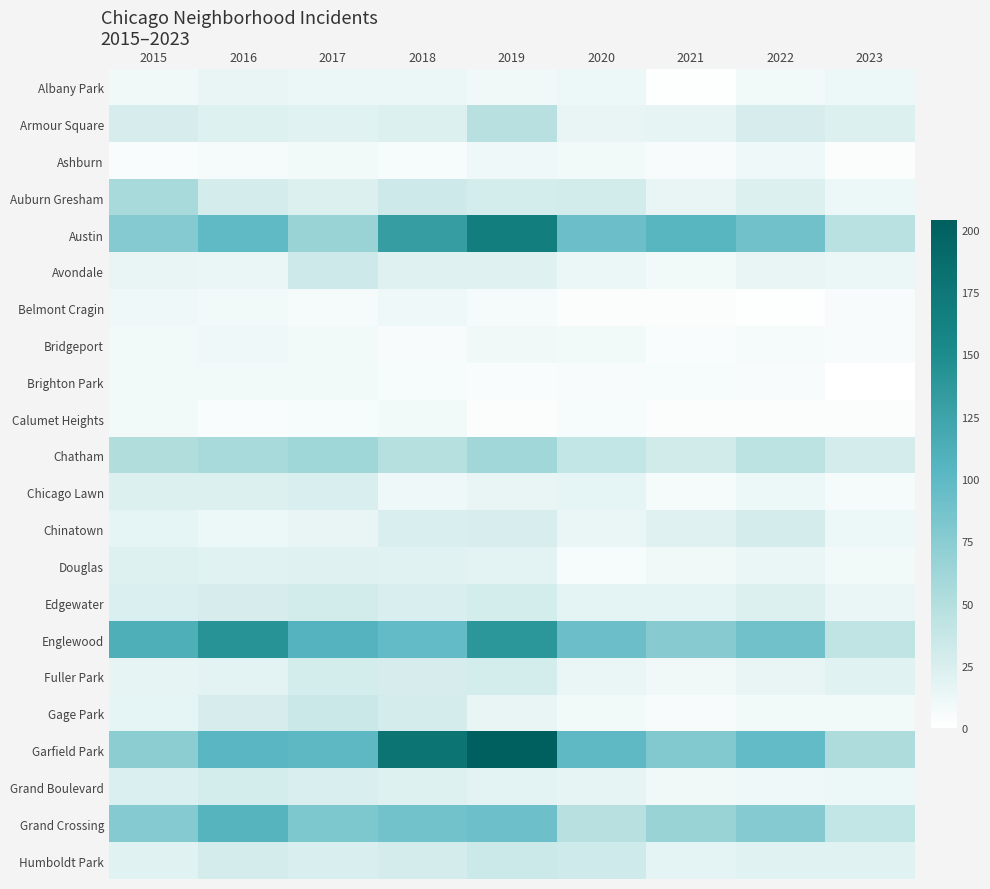

Reading right to left, what are all the values shown in this chart?

Albany Park: 2023=12	2022=8	2021=1	2020=12	2019=10	2018=13	2017=13	2016=15	2015=10
Armour Square: 2023=23	2022=27	2021=16	2020=15	2019=47	2018=23	2017=20	2016=22	2015=27
Ashburn: 2023=3	2022=11	2021=5	2020=8	2019=11	2018=6	2017=8	2016=7	2015=4
Auburn Gresham: 2023=12	2022=23	2021=15	2020=30	2019=29	2018=33	2017=23	2016=28	2015=56
Austin: 2023=46	2022=89	2021=104	2020=92	2019=167	2018=130	2017=65	2016=99	2015=78
Avondale: 2023=13	2022=15	2021=8	2020=13	2019=21	2018=21	2017=33	2016=14	2015=15
Belmont Cragin: 2023=5	2022=1	2021=3	2020=3	2019=7	2018=11	2017=7	2016=9	2015=11
Bridgeport: 2023=5	2022=7	2021=4	2020=8	2019=10	2018=5	2017=9	2016=11	2015=9
Brighton Park: 2023=0	2022=5	2021=6	2020=5	2019=4	2018=6	2017=8	2016=8	2015=8
Calumet Heights: 2023=3	2022=3	2021=3	2020=6	2019=3	2018=8	2017=6	2016=4	2015=8
Chatham: 2023=28	2022=44	2021=31	2020=40	2019=60	2018=48	2017=62	2016=57	2015=51
Chicago Lawn: 2023=7	2022=12	2021=7	2020=17	2019=15	2018=11	2017=25	2016=23	2015=23
Chinatown: 2023=12	2022=28	2021=21	2020=14	2019=26	2018=25	2017=15	2016=12	2015=17
Douglas: 2023=9	2022=14	2021=10	2020=6	2019=19	2018=20	2017=21	2016=20	2015=22
Edgewater: 2023=14	2022=23	2021=18	2020=18	2019=29	2018=25	2017=30	2016=27	2015=24
Englewood: 2023=42	2022=90	2021=76	2020=92	2019=138	2018=98	2017=107	2016=142	2015=111
Fuller Park: 2023=20	2022=15	2021=10	2020=14	2019=29	2018=27	2017=29	2016=19	2015=16
Gage Park: 2023=8	2022=9	2021=5	2020=9	2019=15	2018=28	2017=35	2016=27	2015=17
Garfield Park: 2023=53	2022=98	2021=79	2020=100	2019=204	2018=178	2017=101	2016=103	2015=73
Grand Boulevard: 2023=12	2022=11	2021=10	2020=16	2019=19	2018=22	2017=25	2016=29	2015=24
Grand Crossing: 2023=40	2022=77	2021=66	2020=47	2019=91	2018=88	2017=82	2016=106	2015=77
Humboldt Park: 2023=20	2022=20	2021=18	2020=32	2019=34	2018=28	2017=25	2016=28	2015=20